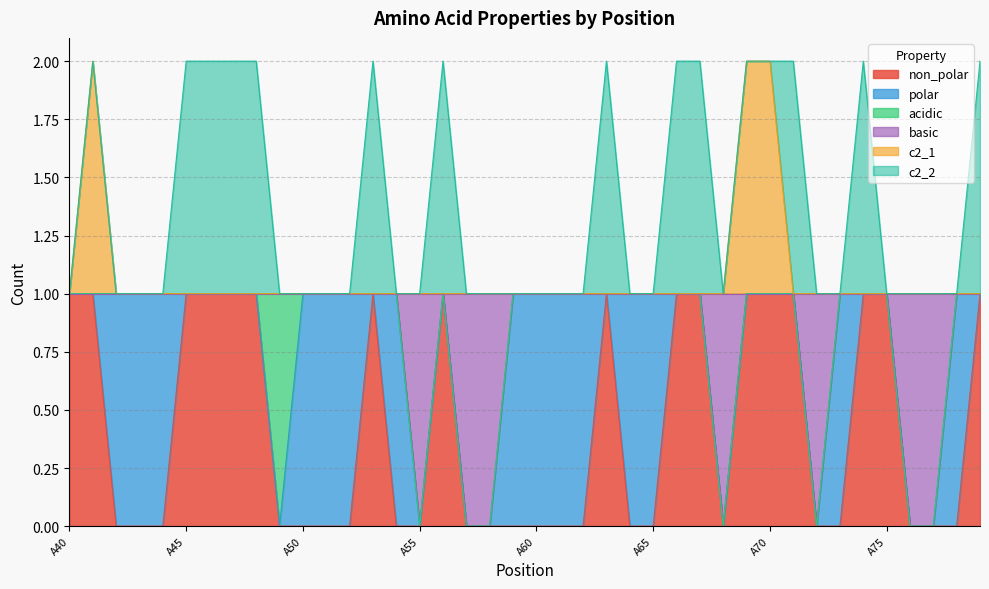

What are all the series names shown in the legend?

non_polar, polar, acidic, basic, c2_1, c2_2